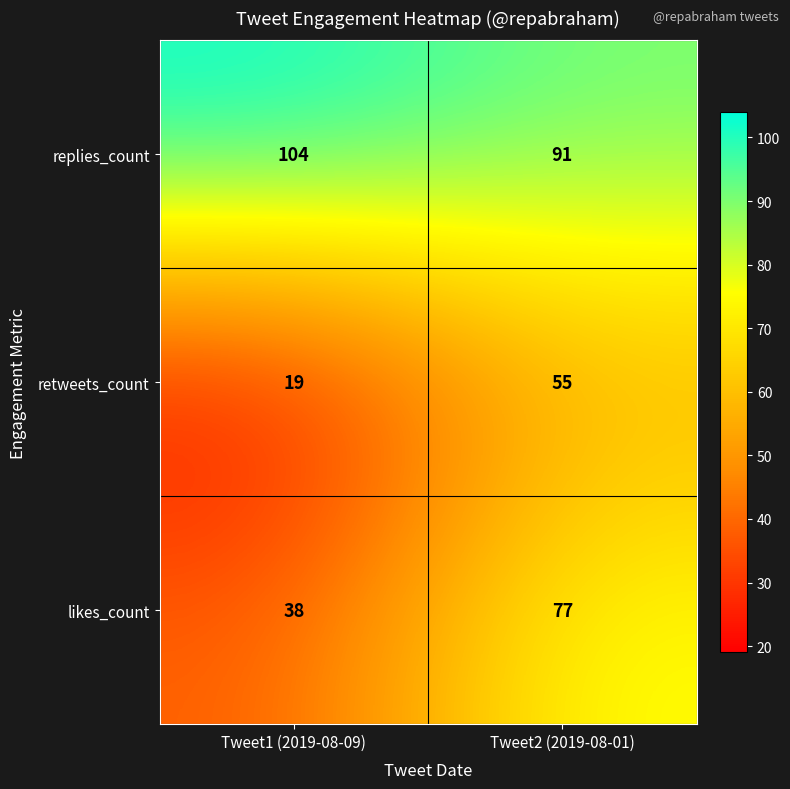

Rank the series by their maximum value, from highest to lowest.

replies_count, likes_count, retweets_count